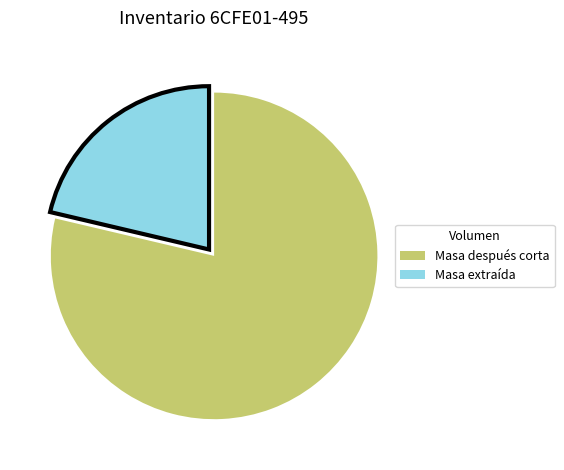

Rank the categories by value from highest to lowest.

Masa después corta, Masa extraída